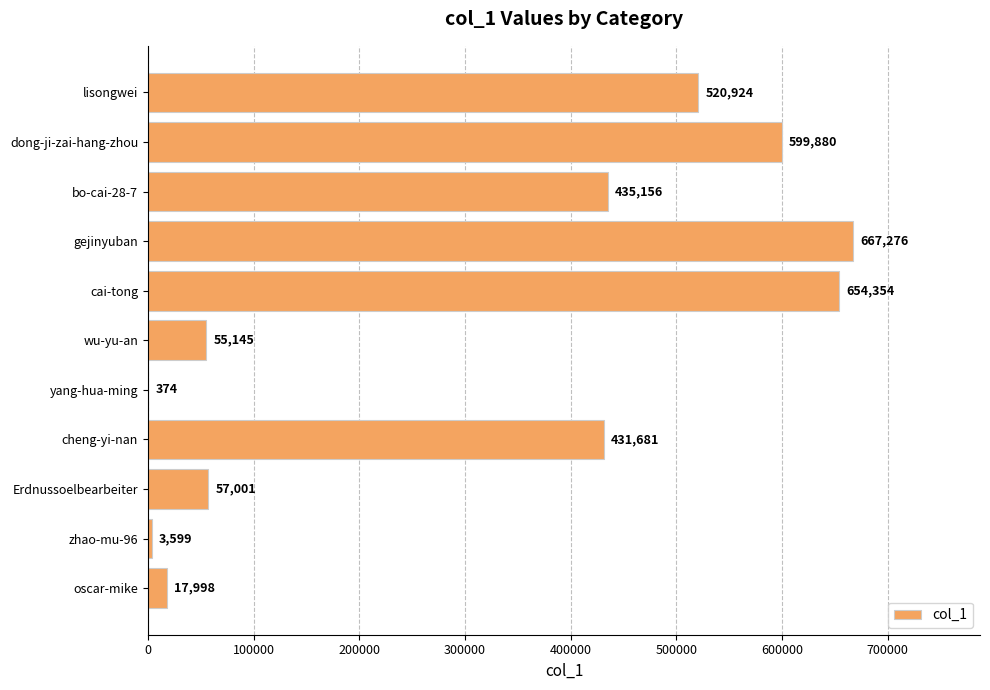

Approximately how many times larger is the value at bo-cai-28-7 compared to cheng-yi-nan?

1.0